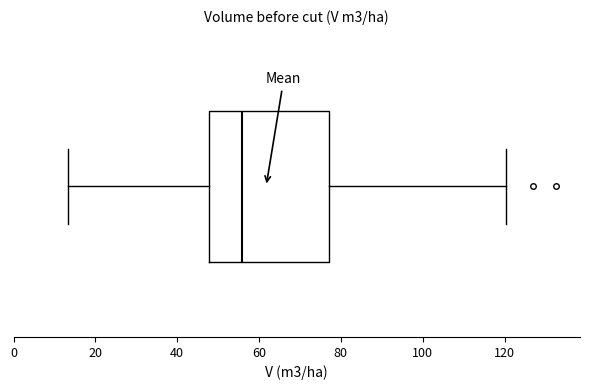

Where is the right edge of the box on the x-axis? The values are not printed on the chart, so give them approximately, as read against the axis.

78